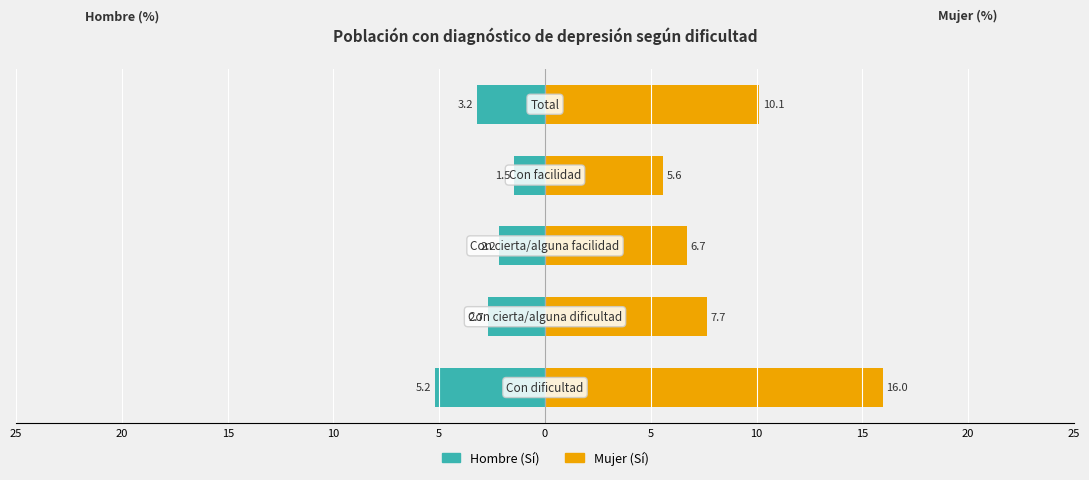

Which series has the largest total across all categories?

Mujer (Sí)